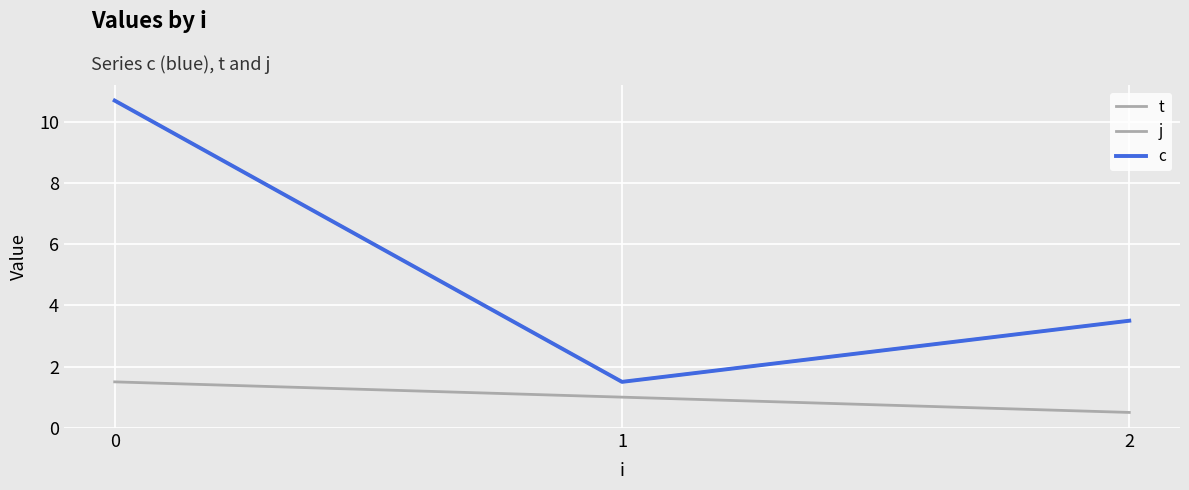

Is this an area chart (filled region under the line)?

No